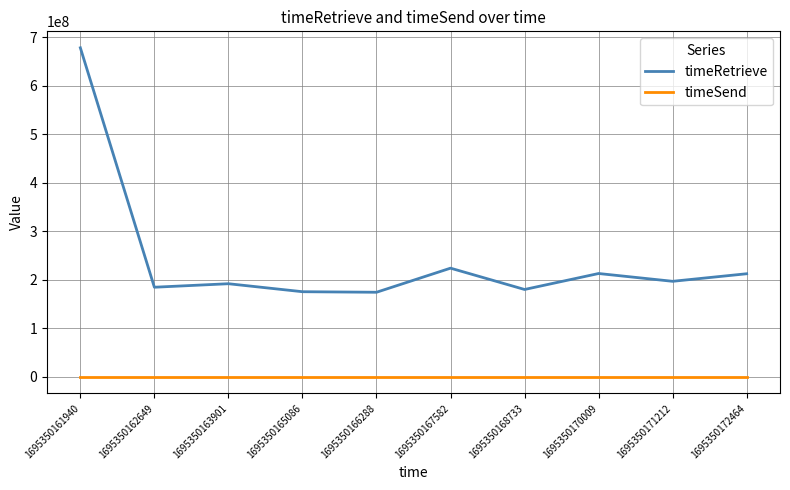

Rank the series by their maximum value, from highest to lowest.

timeRetrieve, timeSend